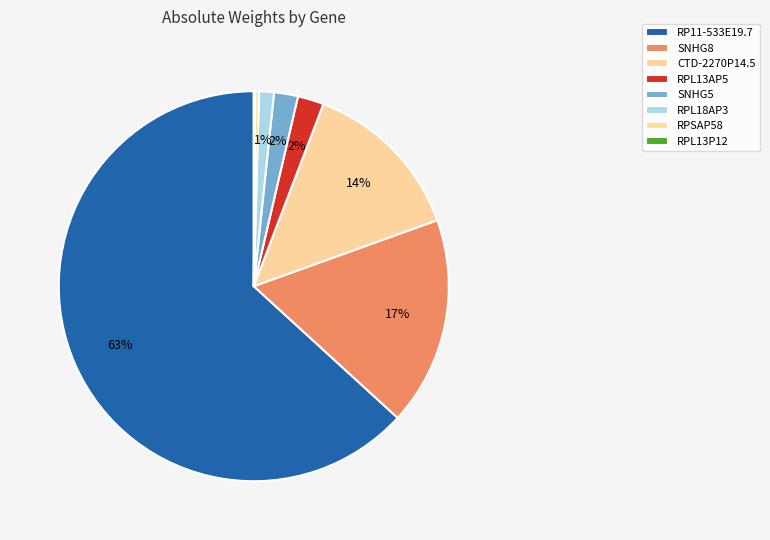

Which category has the biggest portion of the pie?

RP11-533E19.7